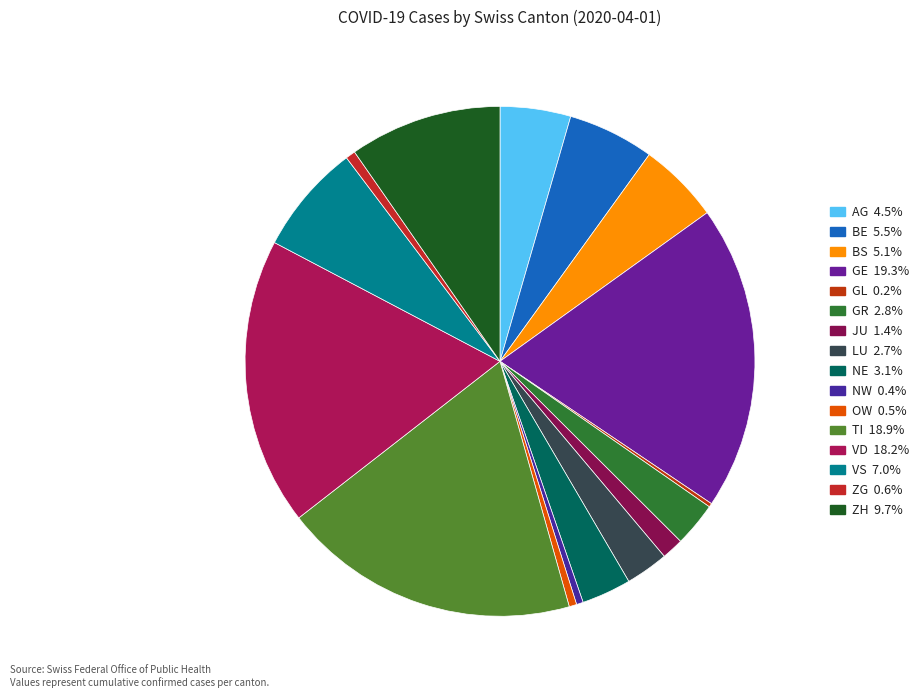

Count the number of slices in the pie.

16